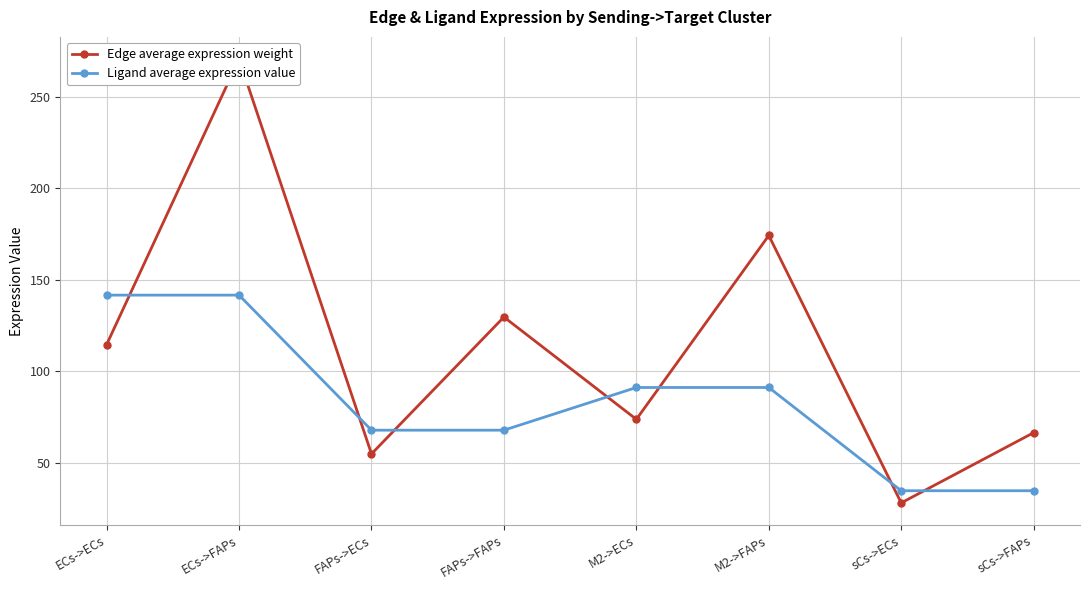

What is the average value of the Ligand average expression value series?

83.9